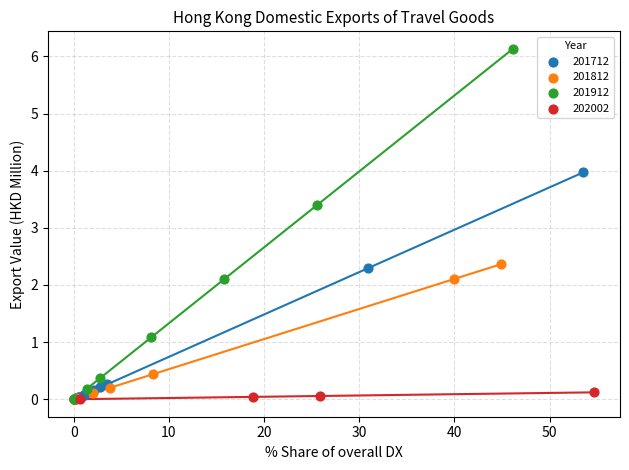

Which series has the largest Y range (max minus min)?

201912